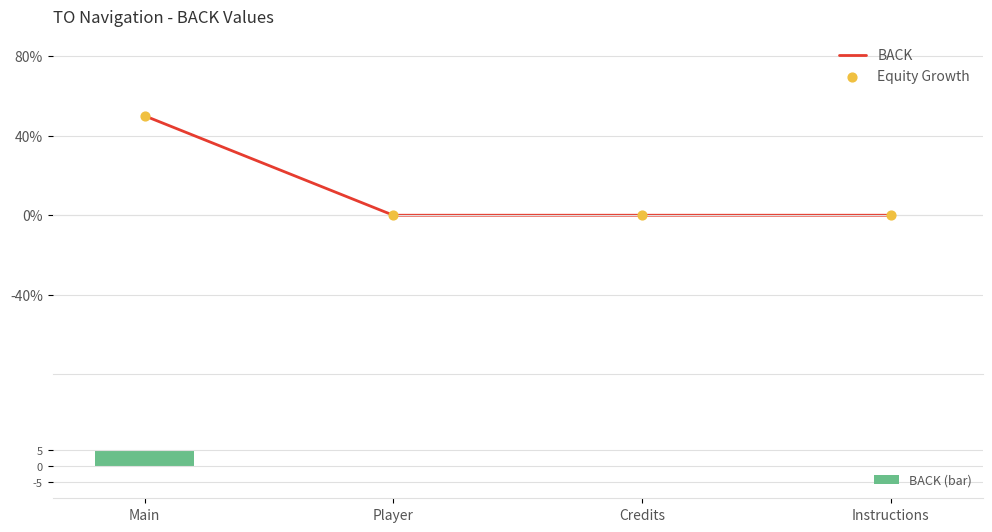

At which category is the sum across all series the highest?

Main